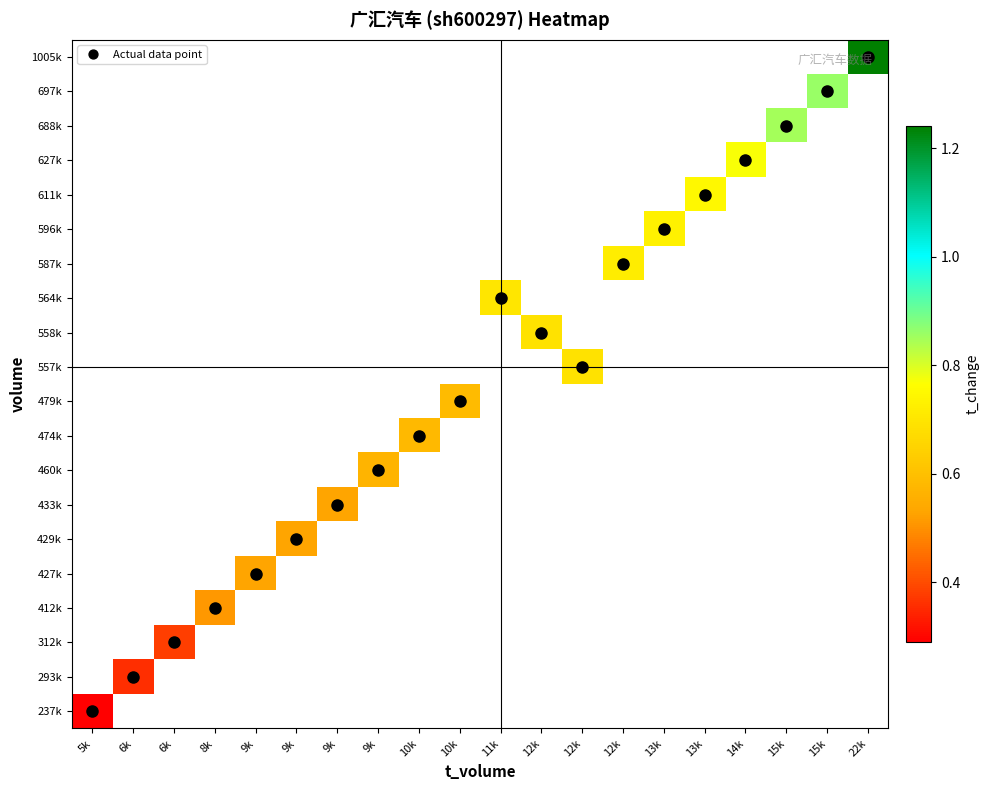

At 6k, list the series in order from smallest to largest.

237k, 293k, 312k, 412k, 427k, 429k, 433k, 460k, 474k, 479k, 557k, 558k, 564k, 587k, 596k, 611k, 627k, 688k, 697k, 1005k